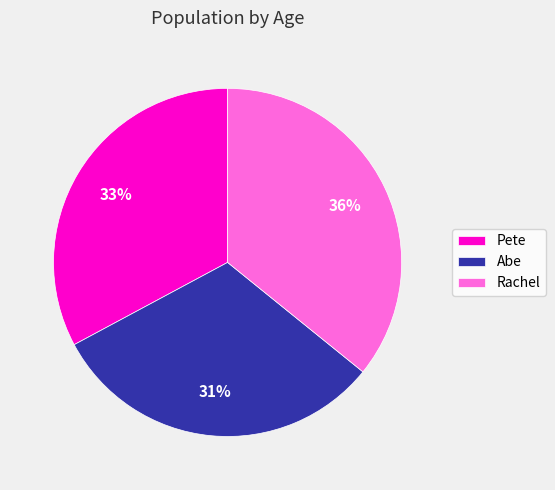

To the nearest percent, what is the average slice percentage?

33%